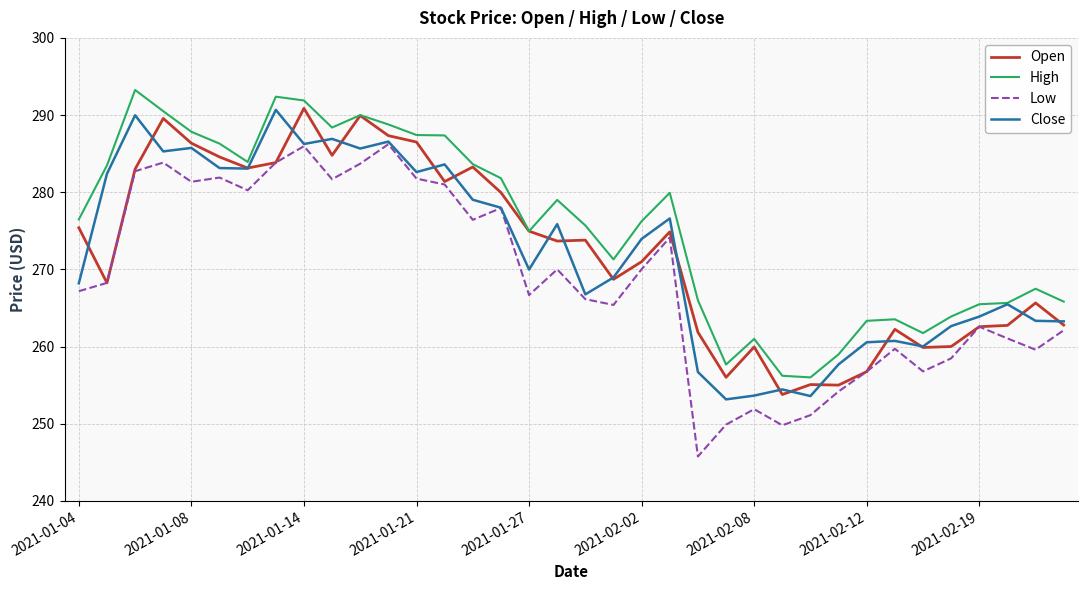

What is the difference between the maximum and minimum values in the Open series?

37.1